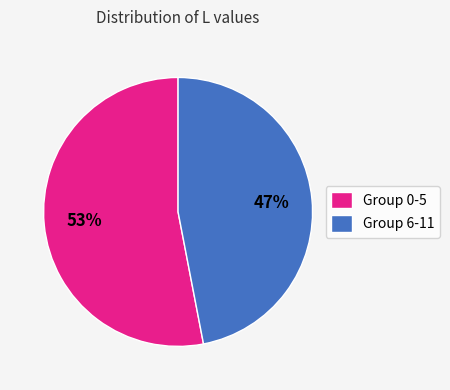

Does Group 6-11 account for over 50% of the chart?

No